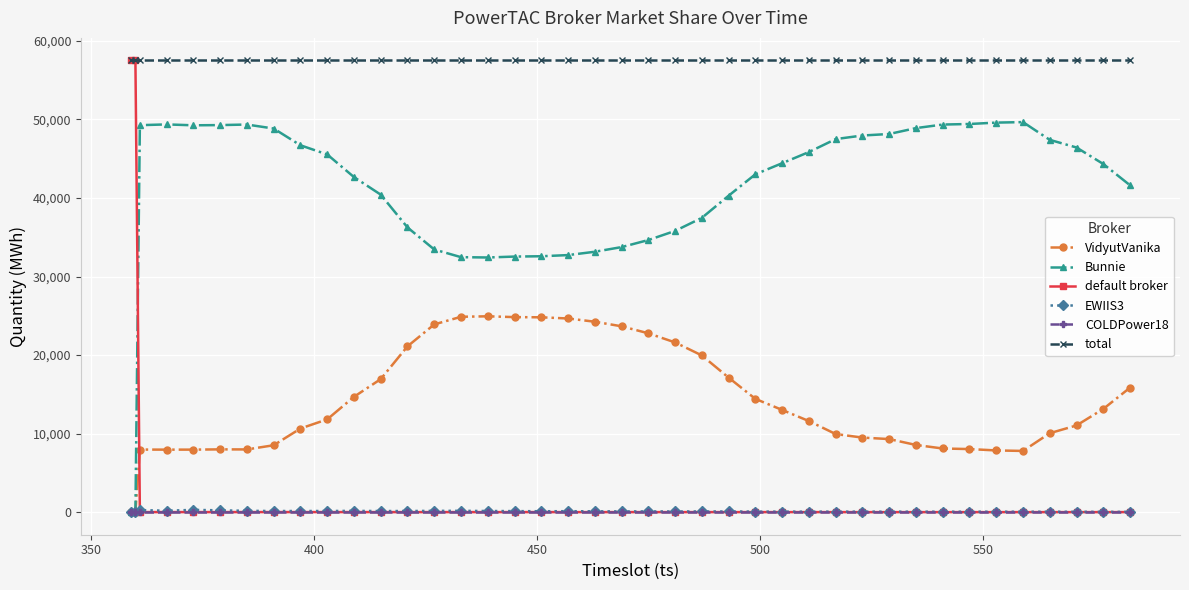

True or false: COLDPower18 and total cross at least once.

False